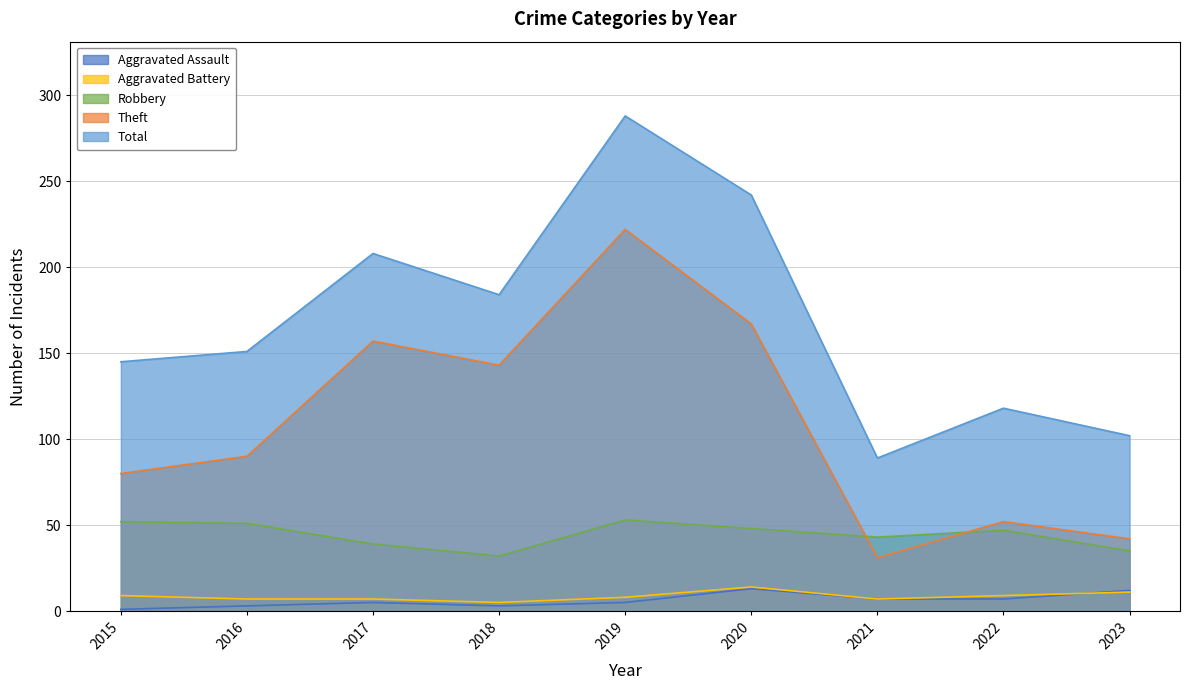

True or false: Total and Aggravated Assault cross at least once.

False